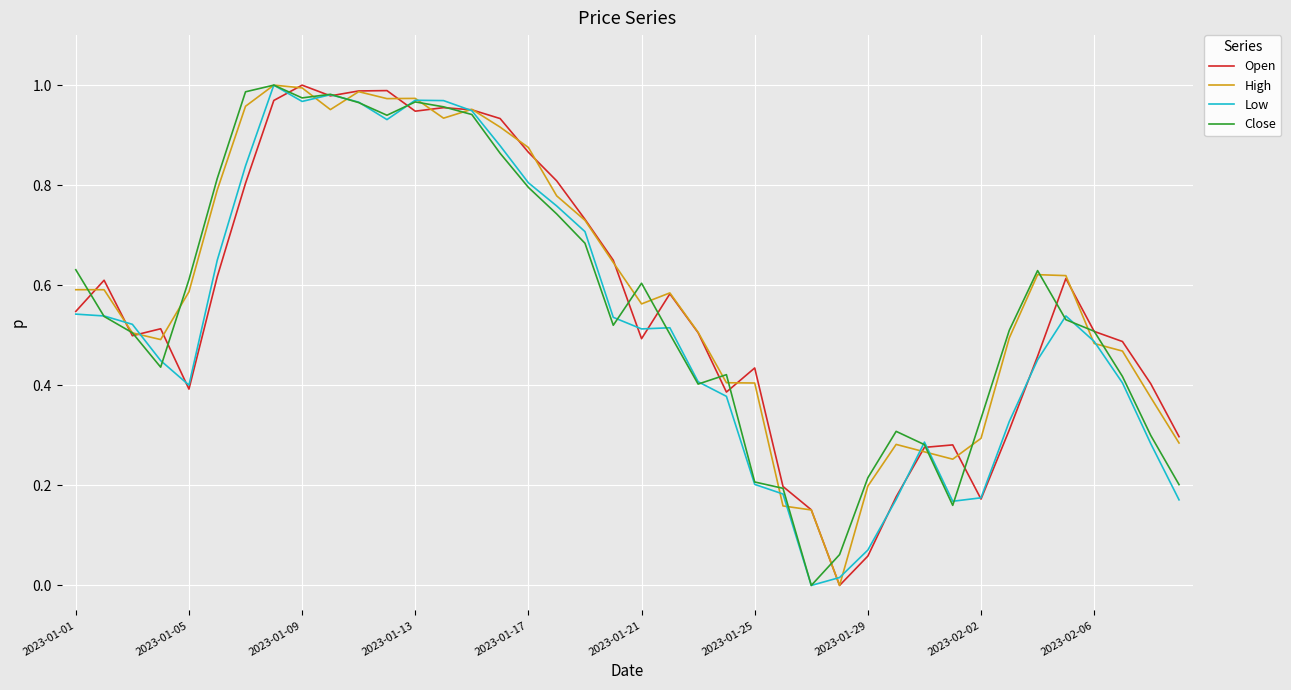

Does the chart display data point markers on the line(s)?

No